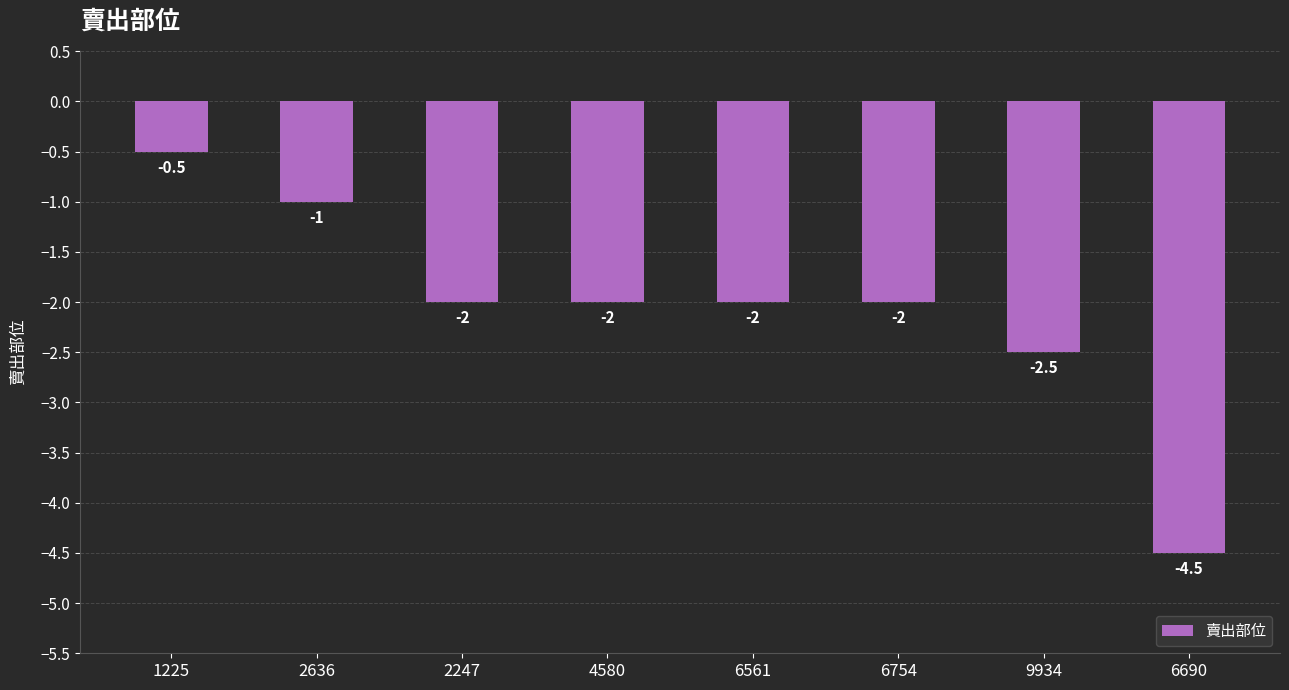

How many bars are there in total?

8